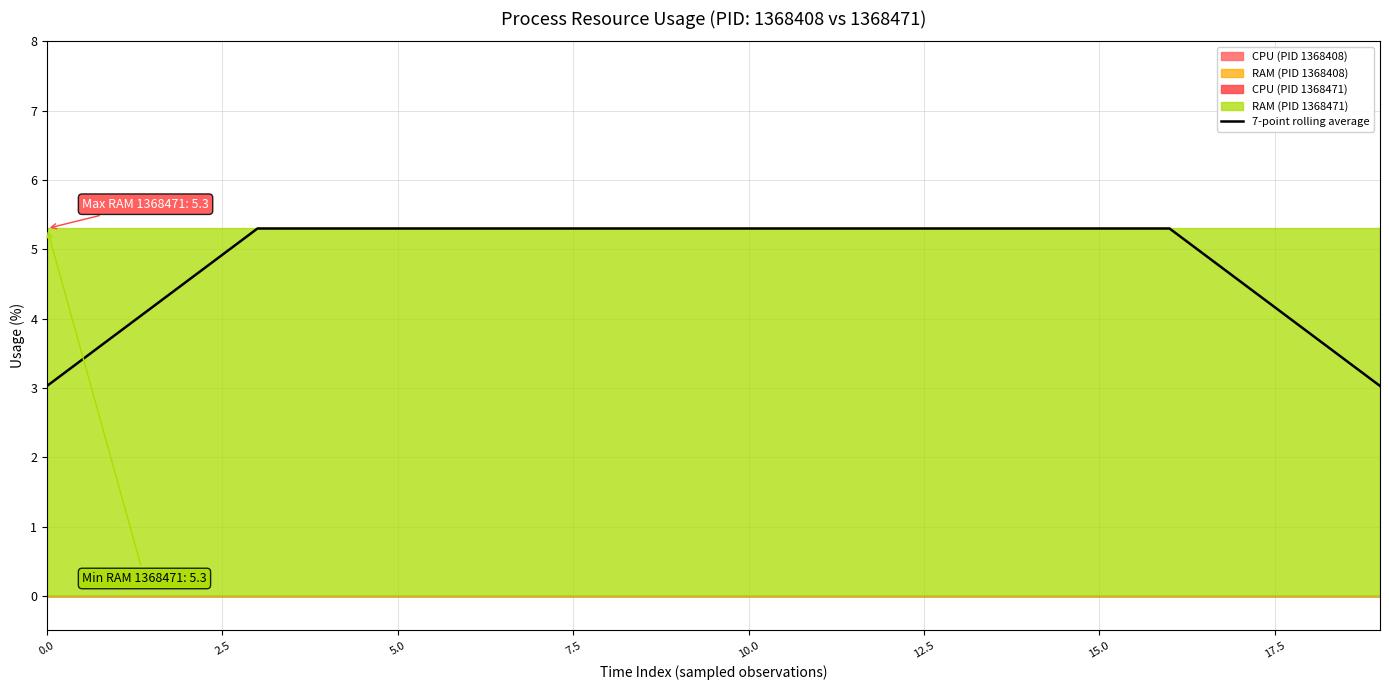

What is the average value?

4.8